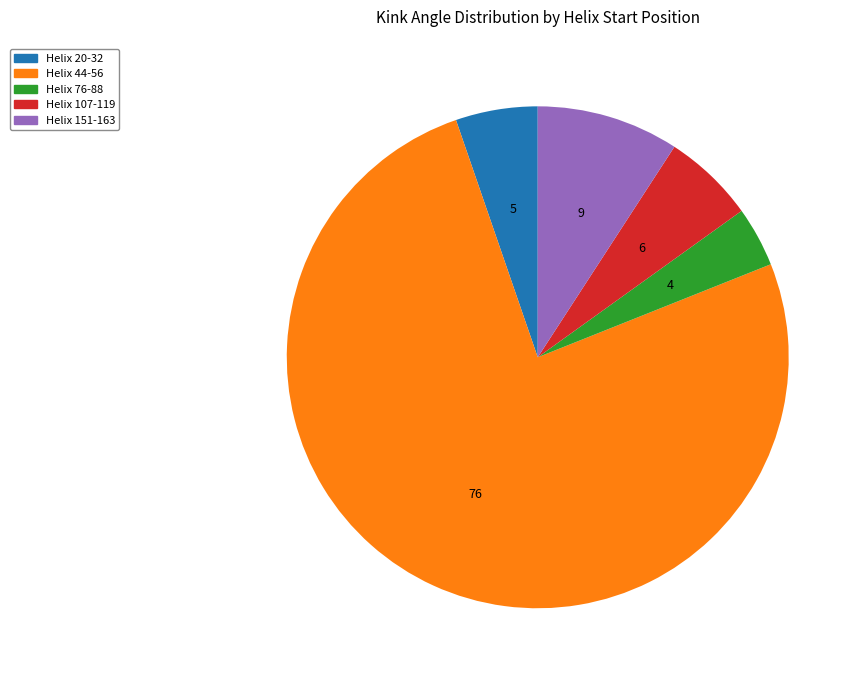

Which category has the biggest portion of the pie?

Helix 44-56